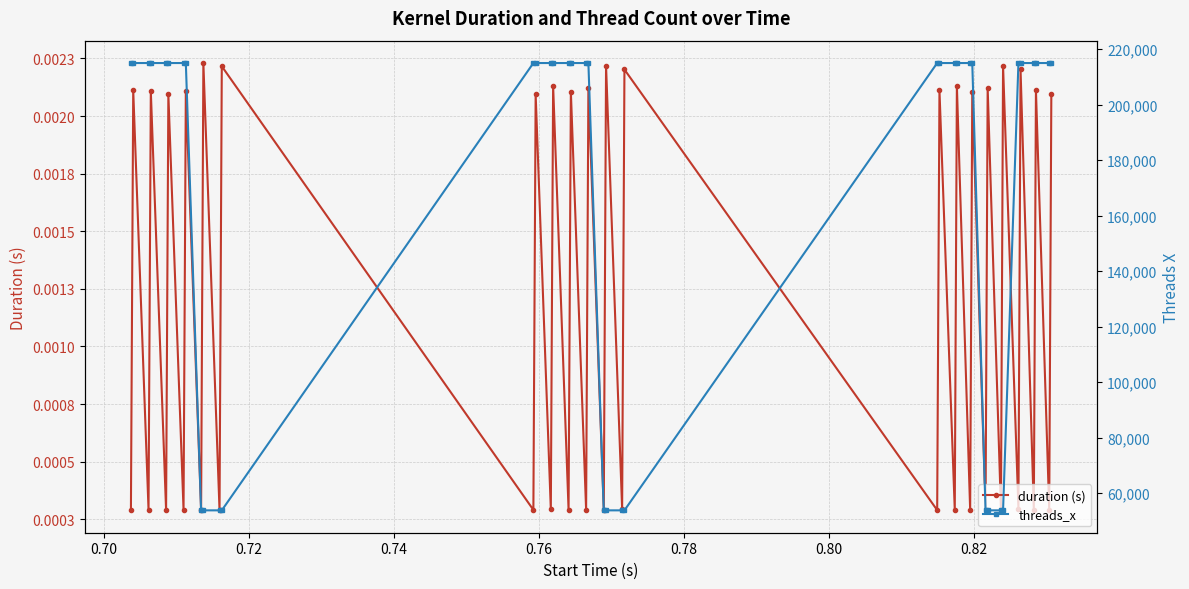

Rank the series by their maximum value, from highest to lowest.

threads_x, duration (s)